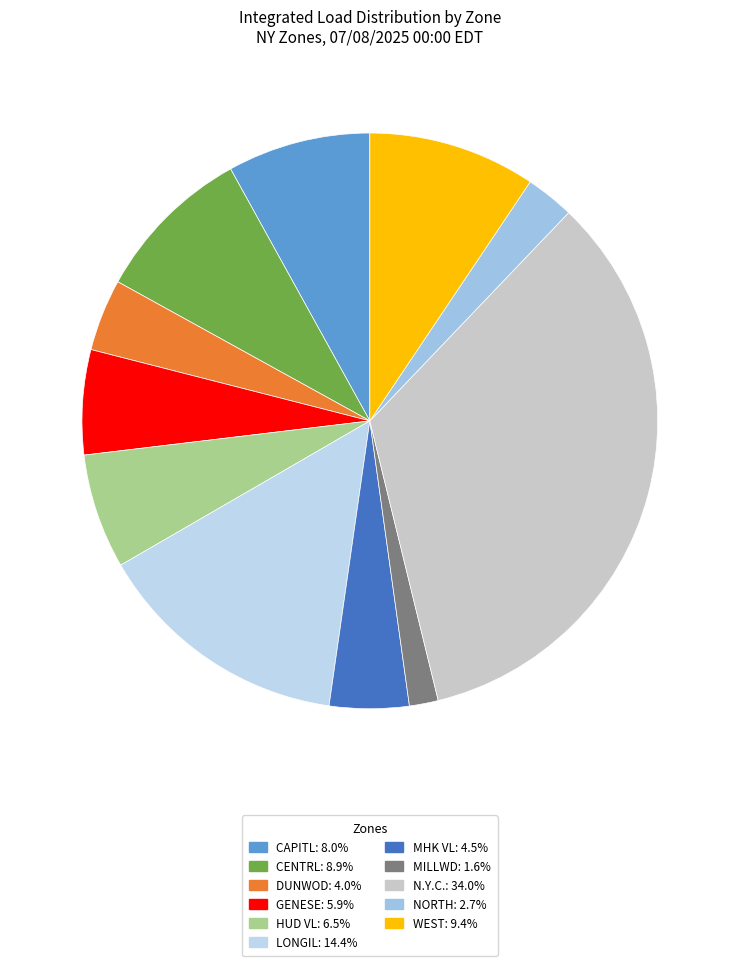

Count the number of slices in the pie.

11